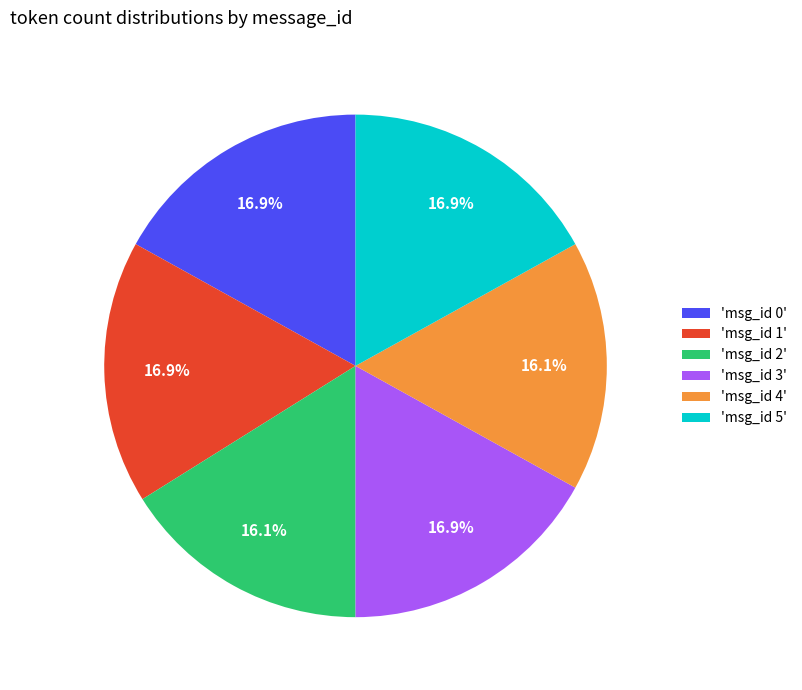

Does 'msg_id 4' represent more than half of the total?

No